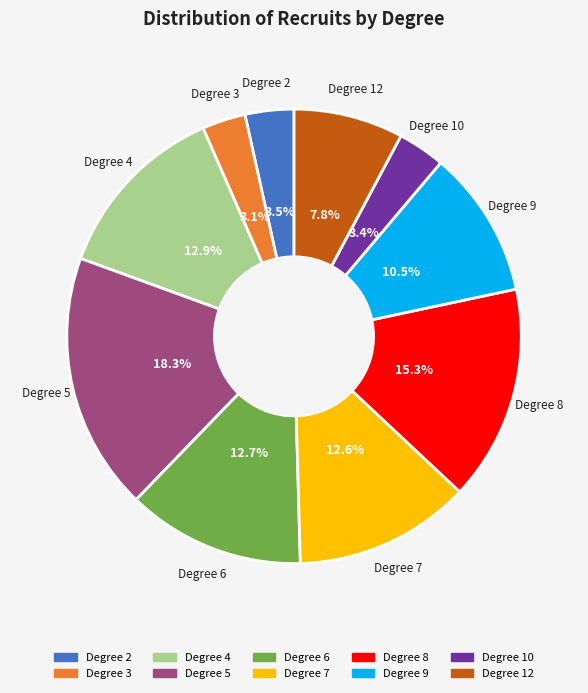

How many segments does this pie chart have?

10